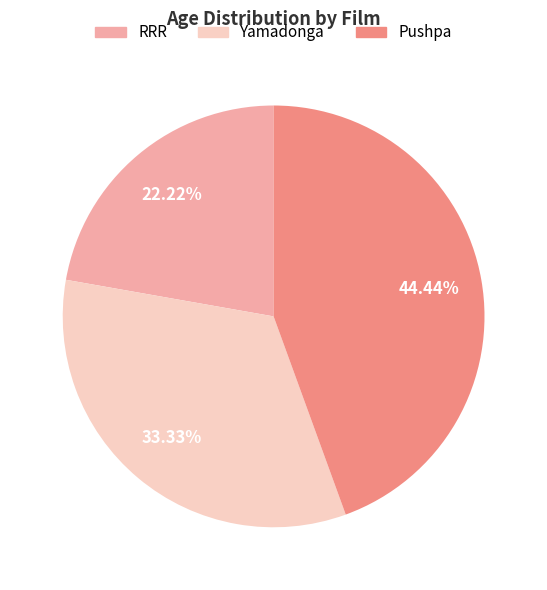

What percentage is NOT represented by Pushpa?

55.6%